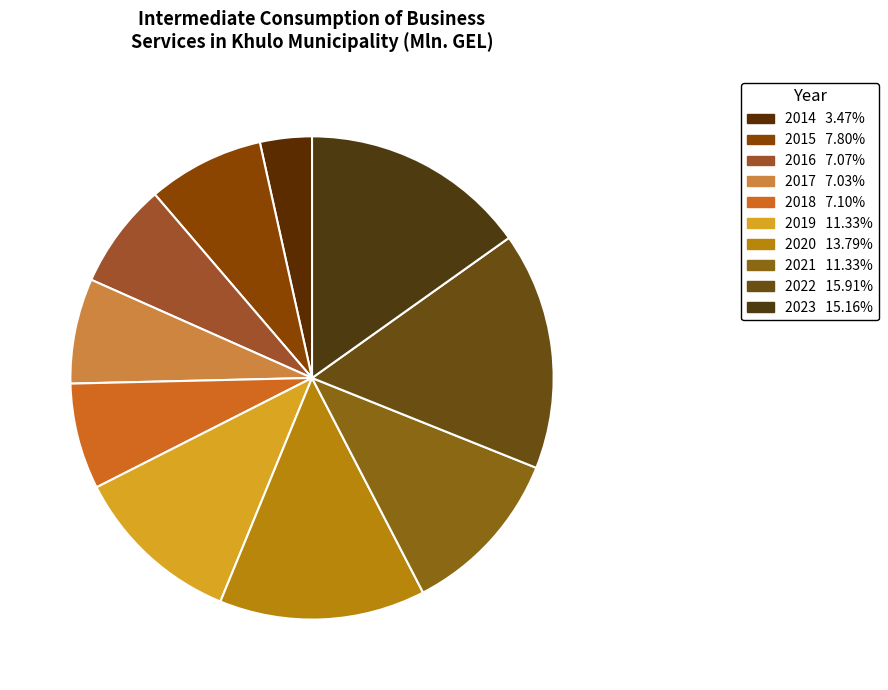

Between 2019 and 2017, which is larger?

2019